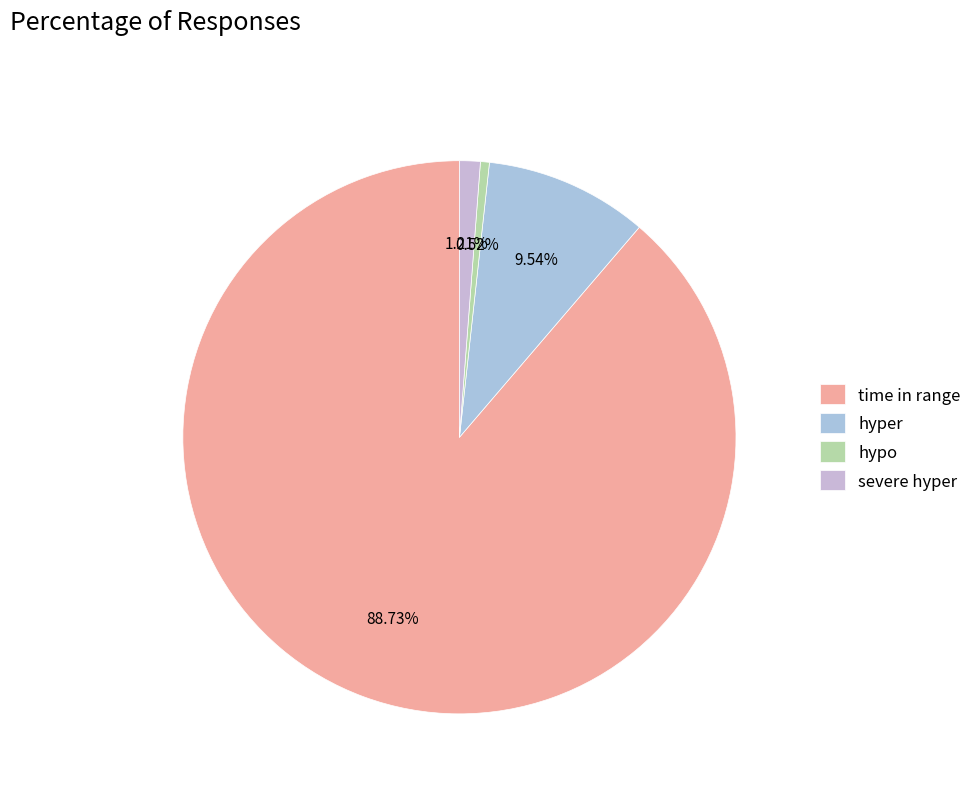

How many segments does this pie chart have?

4